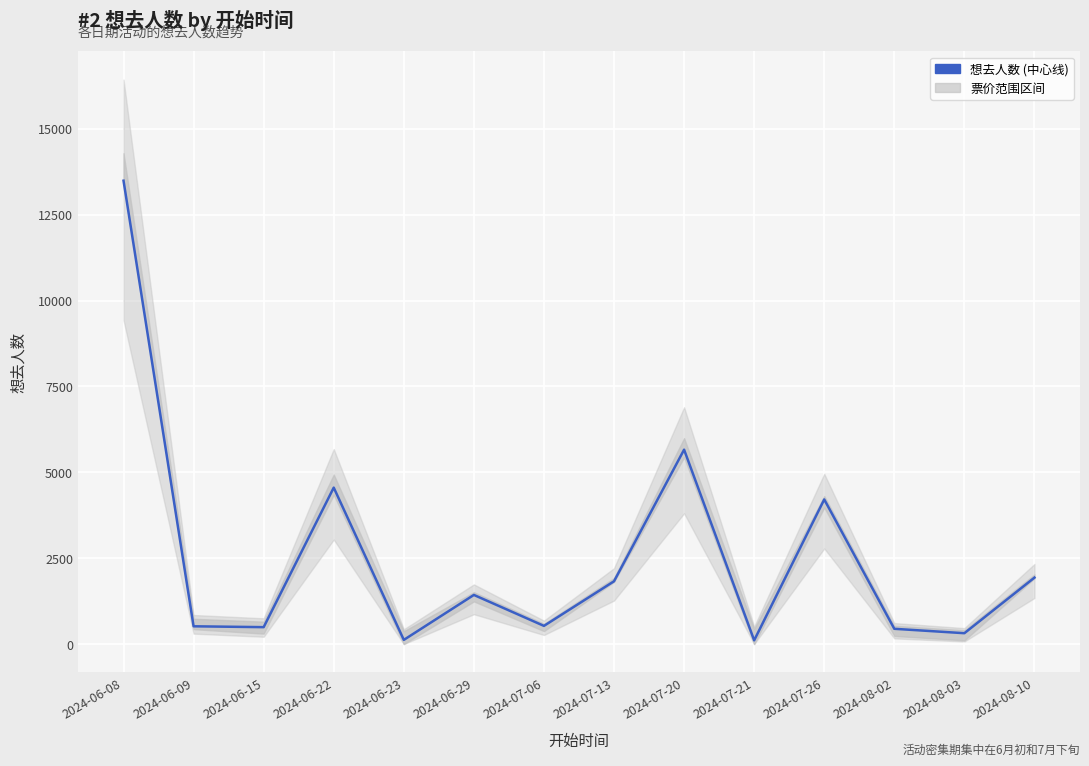

How many lines are shown in the chart?

1